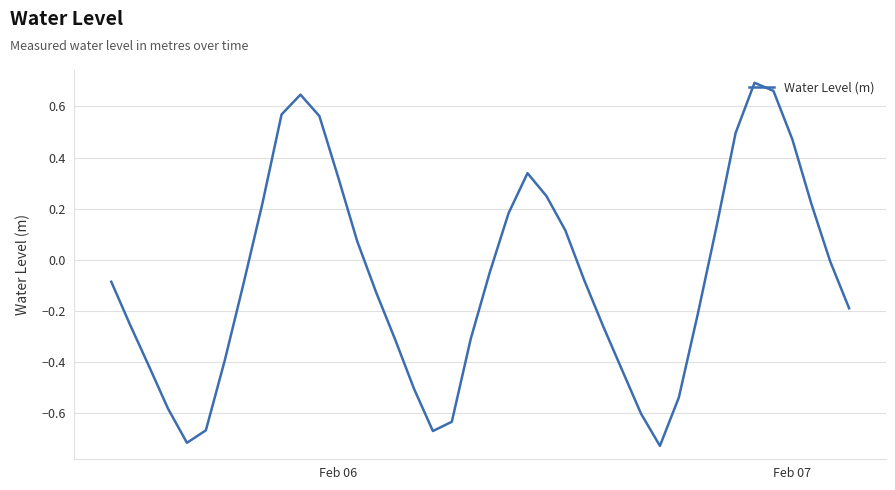

How many series are shown in this chart?

1